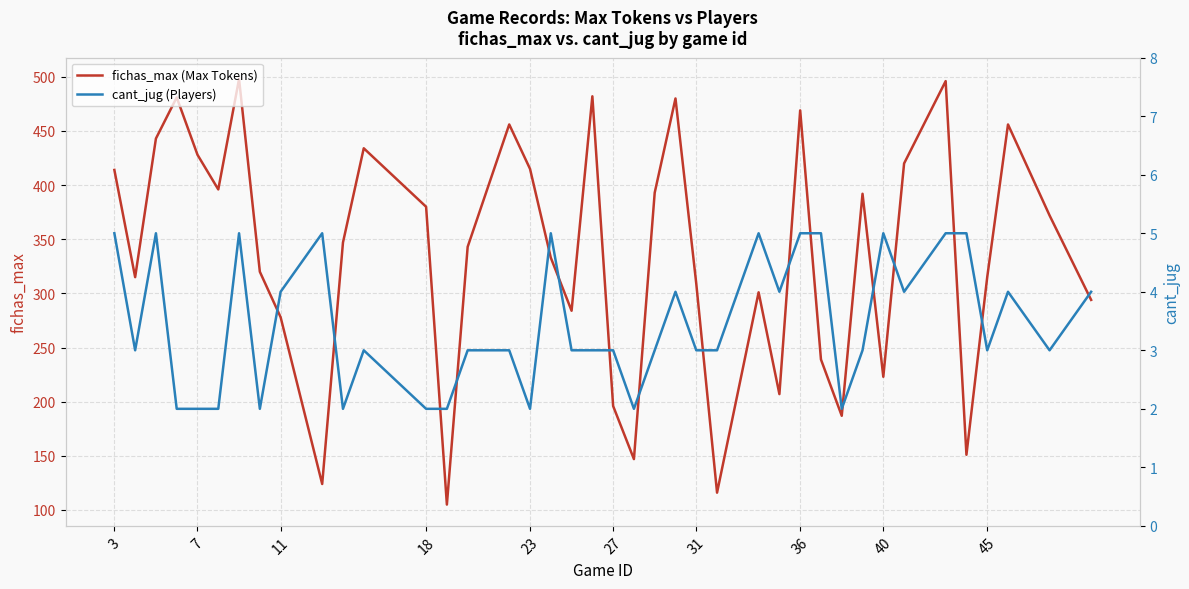

True or false: cant_jug (Players) and fichas_max (Max Tokens) cross at least once.

False